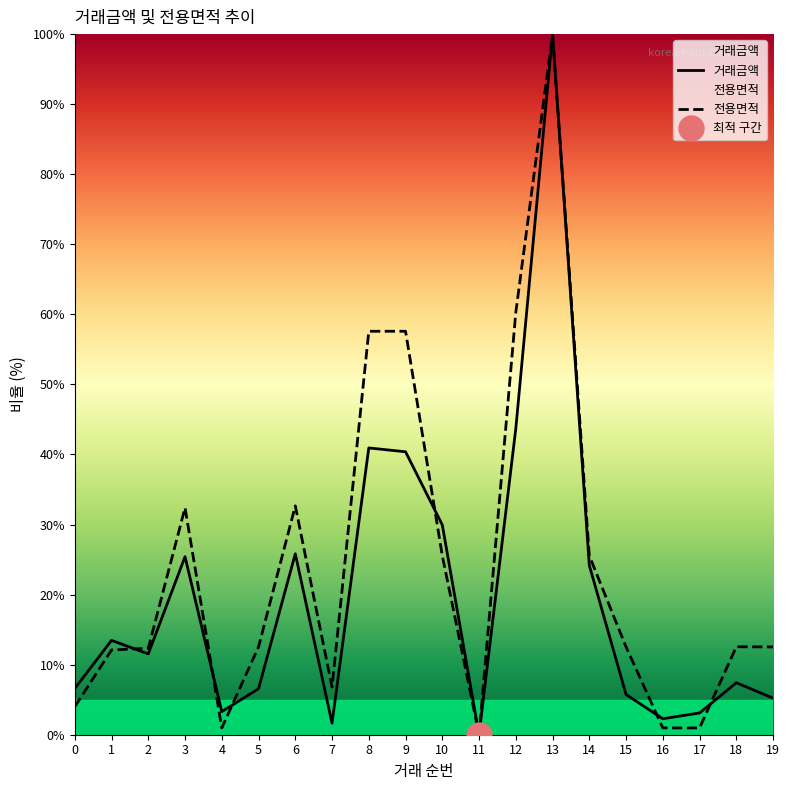

Where does the 전용면적 series first go above 12?

1